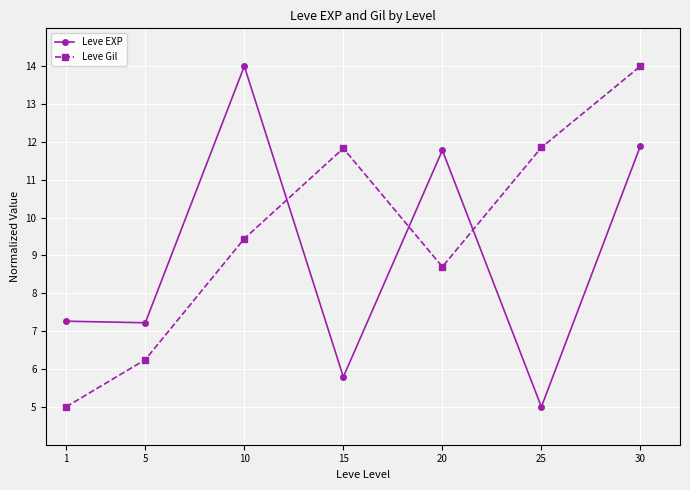

Between which two adjacent categories do Leve EXP and Leve Gil first intersect?

10 and 15